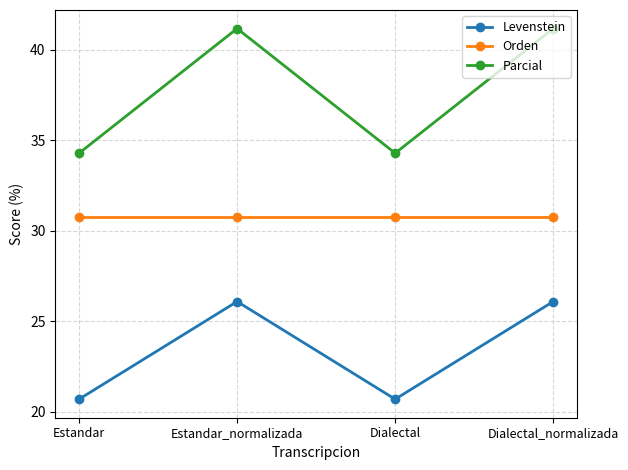

Reading left to right, what are all the values shown in this chart?

Levenstein: Estandar=20.7	Estandar_normalizada=26.1	Dialectal=20.7	Dialectal_normalizada=26.1
Orden: Estandar=30.8	Estandar_normalizada=30.8	Dialectal=30.8	Dialectal_normalizada=30.8
Parcial: Estandar=34.3	Estandar_normalizada=41.2	Dialectal=34.3	Dialectal_normalizada=41.2